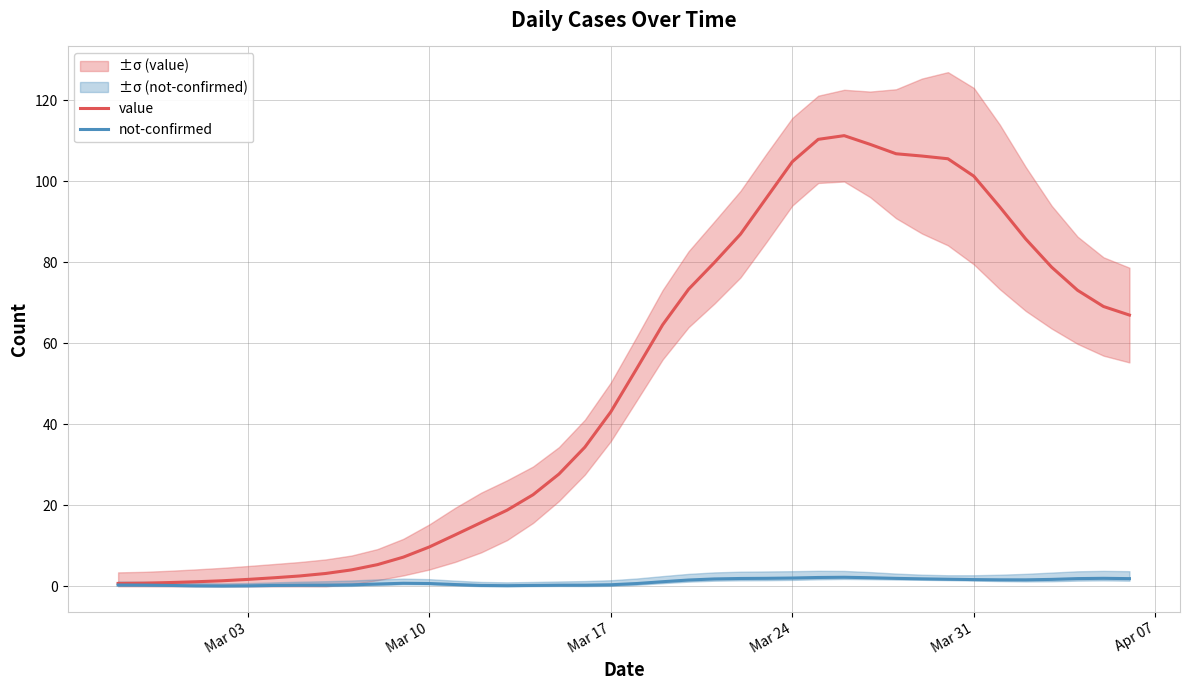

What position from the right is Mar 31?

7